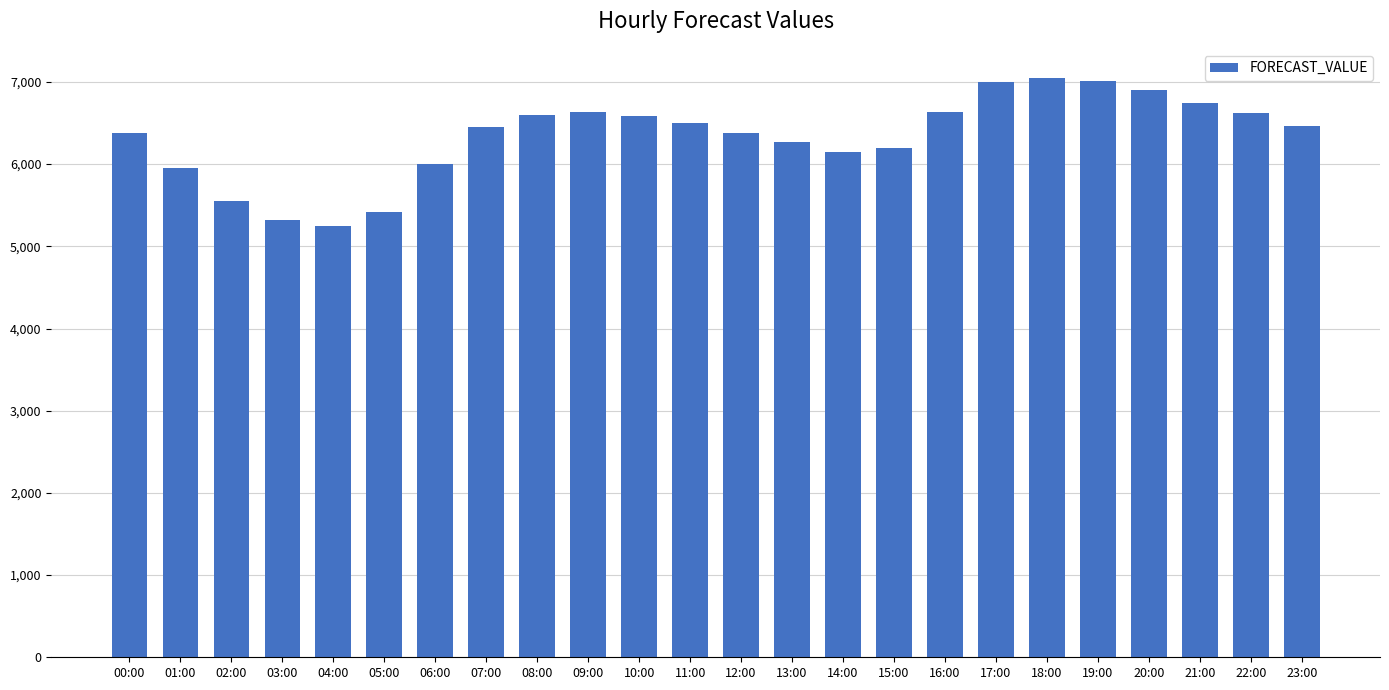

What is the average value?

6335.3